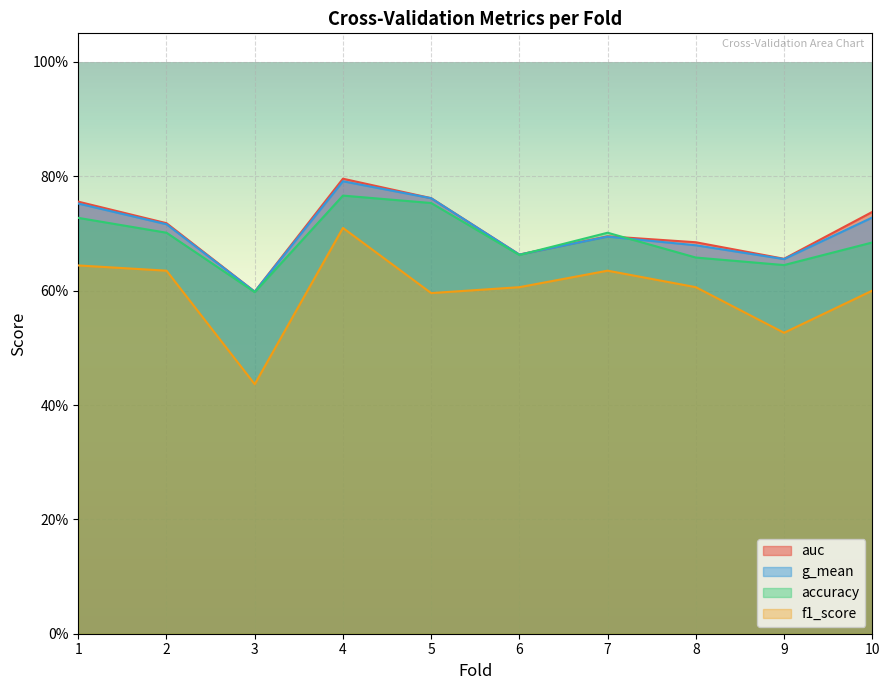

What is the value of the f1_score point at the 4th from the left?

0.7